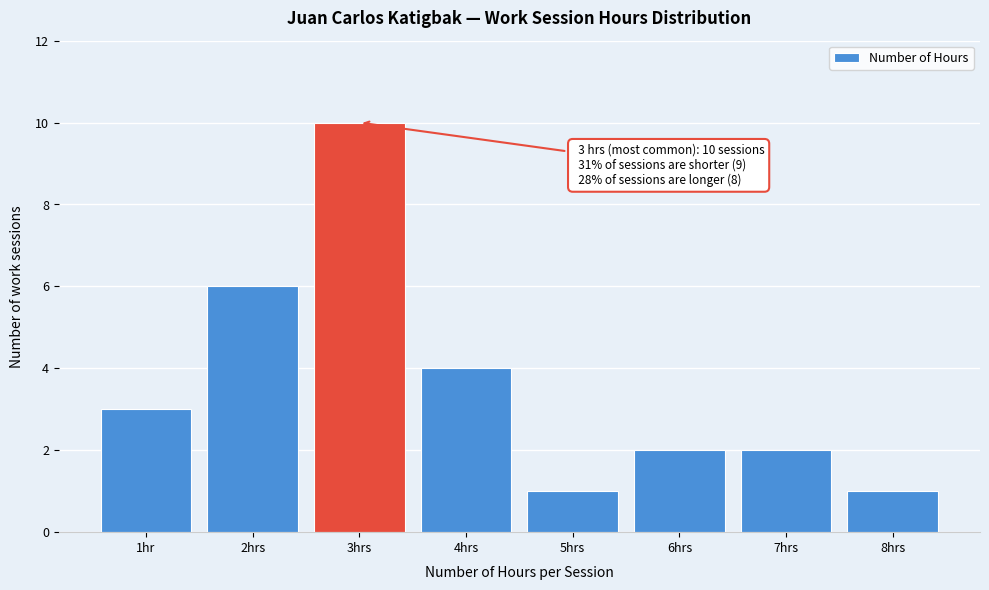

Reading left to right, transcribe all the data shown in this chart.

1hr=3	2hrs=6	3hrs=10	4hrs=4	5hrs=1	6hrs=2	7hrs=2	8hrs=1